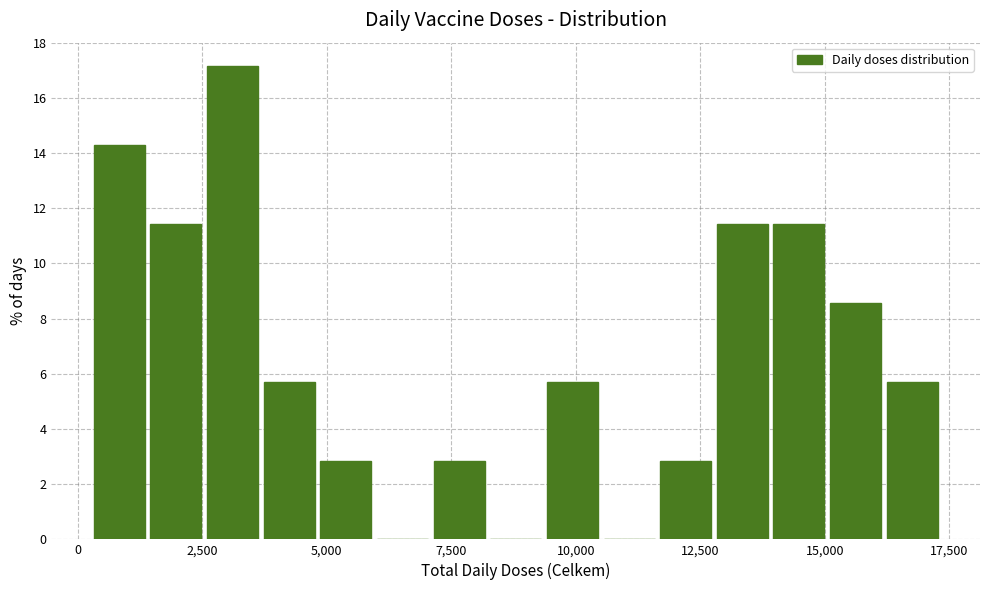

Around what value on the x-axis is the tallest bar? Give the approximate position of its centre, as read against the axis.

3000